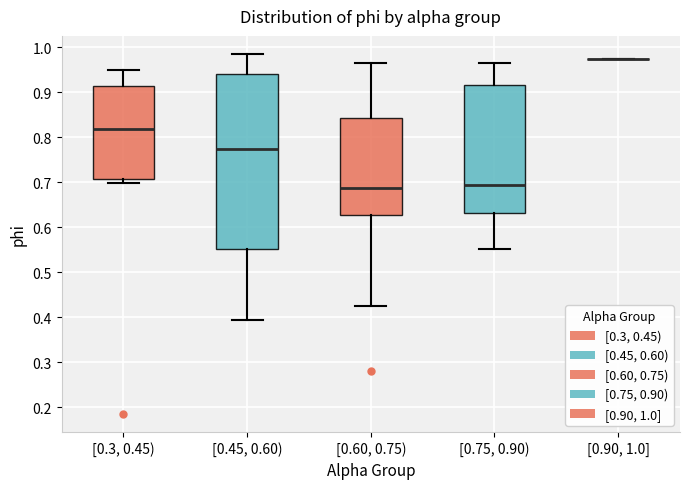

Where is the upper edge of the box for [0.3, 0.45) on the y-axis? The values are not printed on the chart, so give them approximately, as read against the axis.

0.91